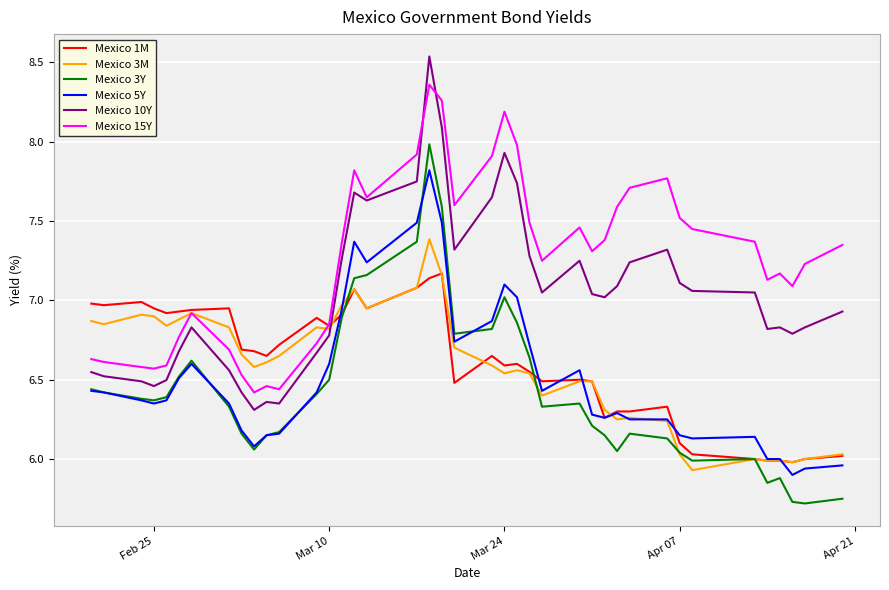

List the series in order of their peak value, lowest first.

Mexico 1M, Mexico 3M, Mexico 5Y, Mexico 3Y, Mexico 15Y, Mexico 10Y